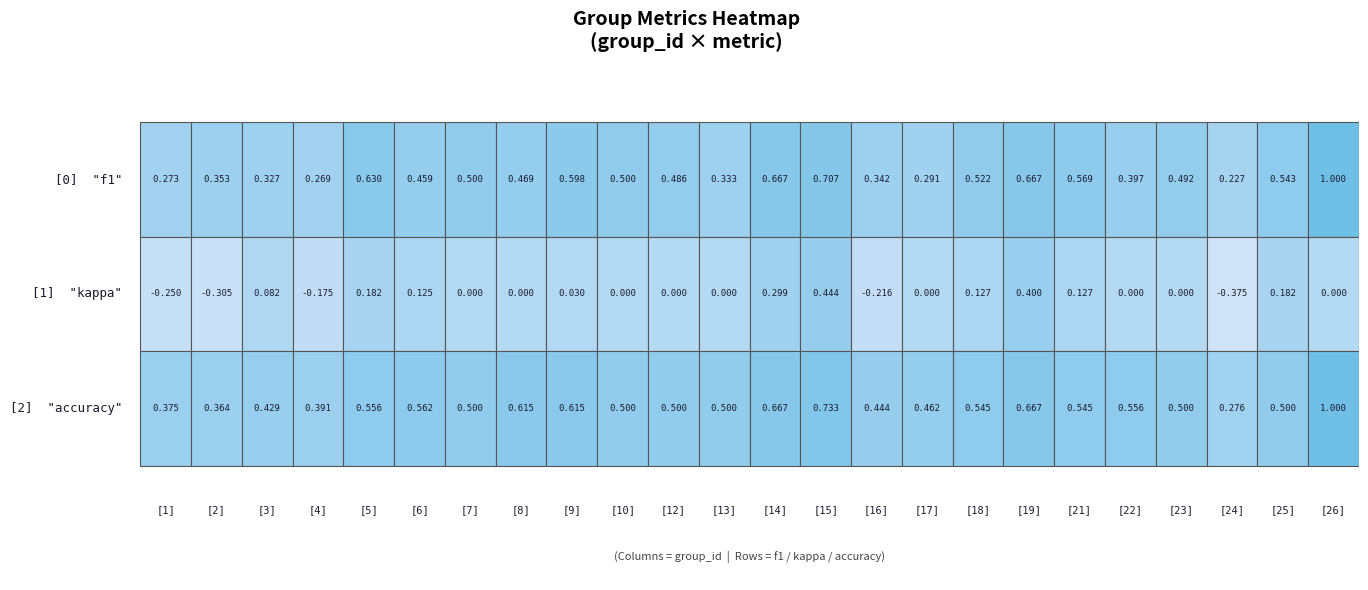

What is the approximate value of accuracy at 14?

0.7